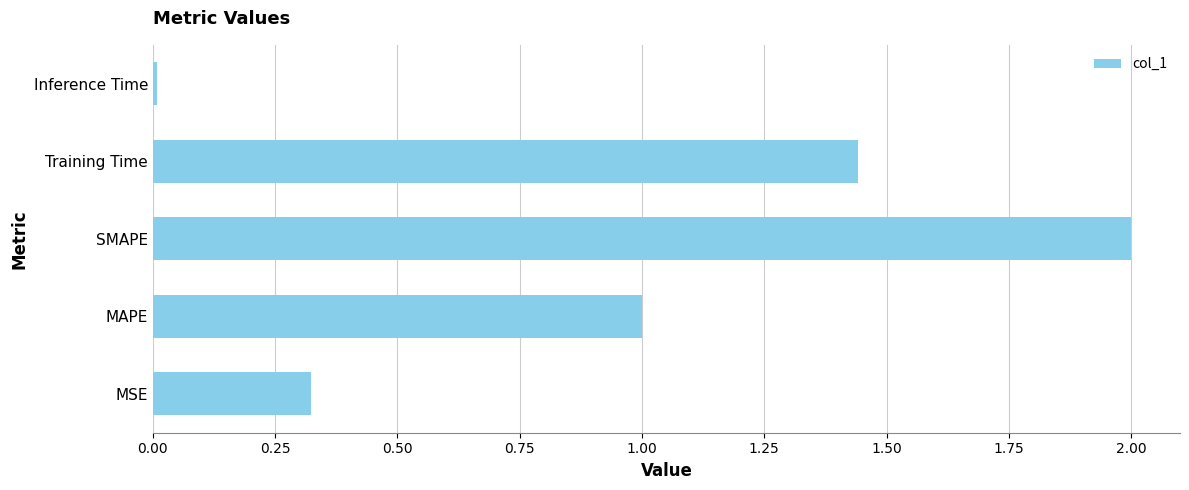

Are the bars grouped side by side (vs. stacked)?

No